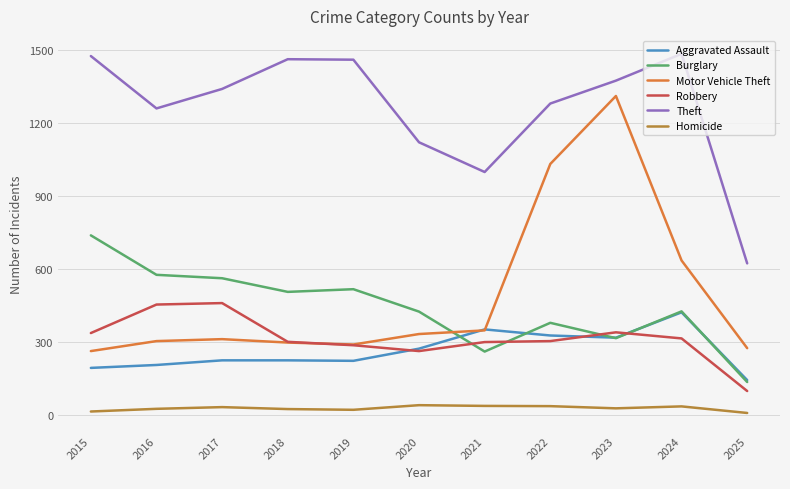

What is the greatest value displayed?

1483